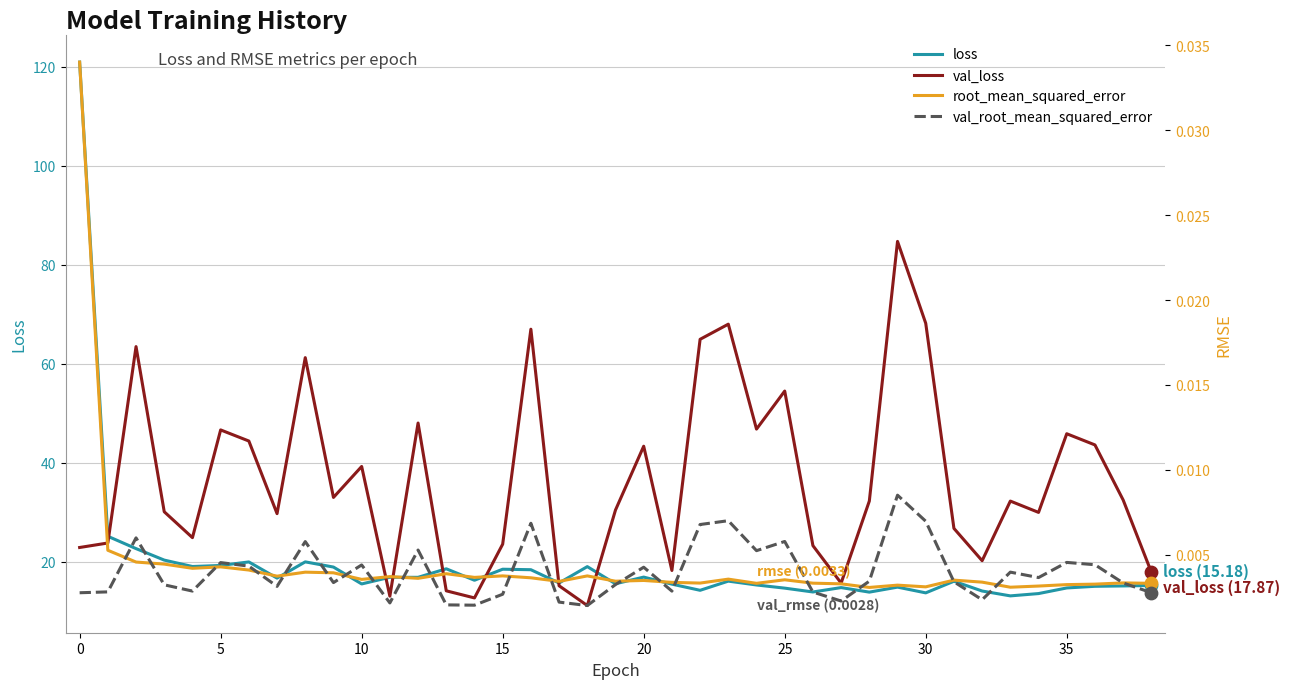

What are all the series names shown in the legend?

loss, val_loss, root_mean_squared_error, val_root_mean_squared_error